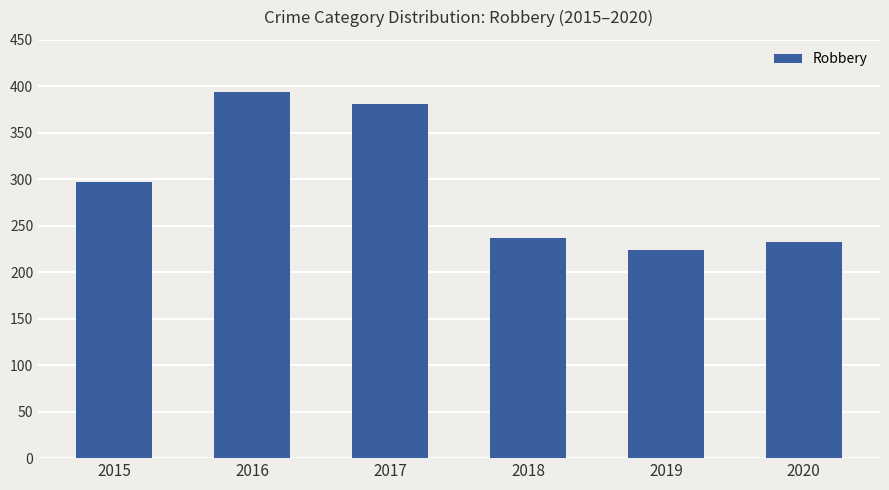

Where is the data nearest to the value 309?

2015